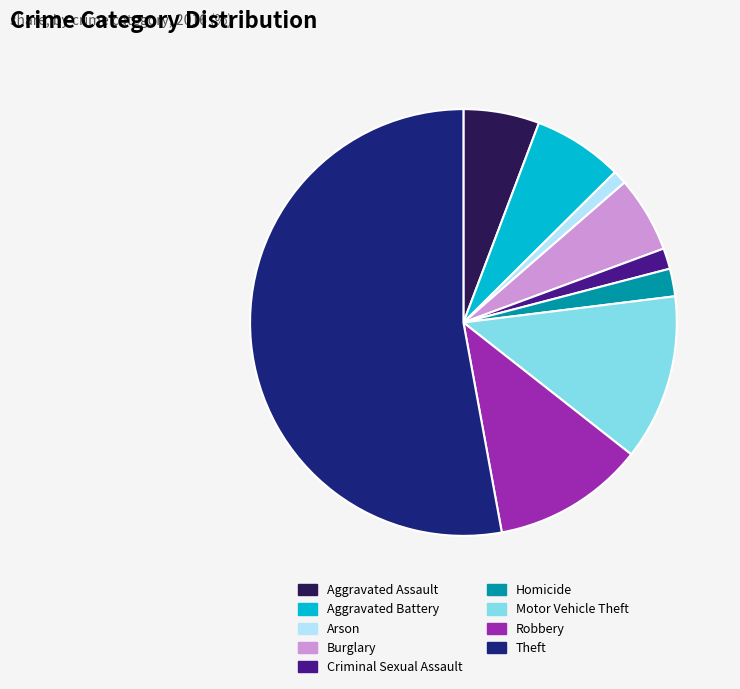

Does Theft represent more than half of the total?

Yes